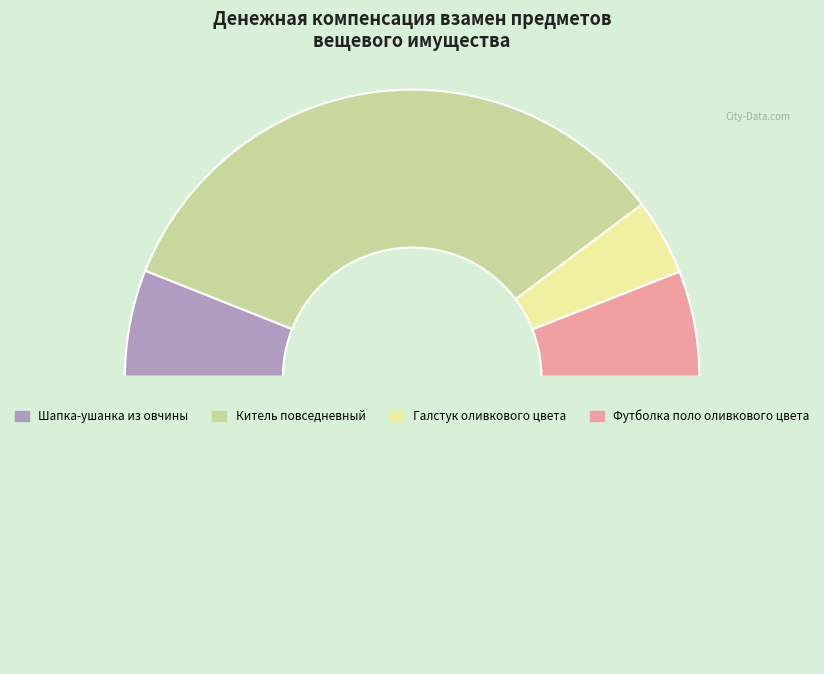

How many slices are in this pie chart?

5